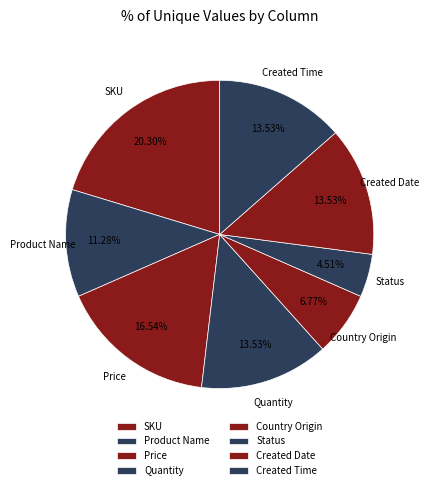

To the nearest percent, what is the difference between the largest and smallest slice percentages?

16%